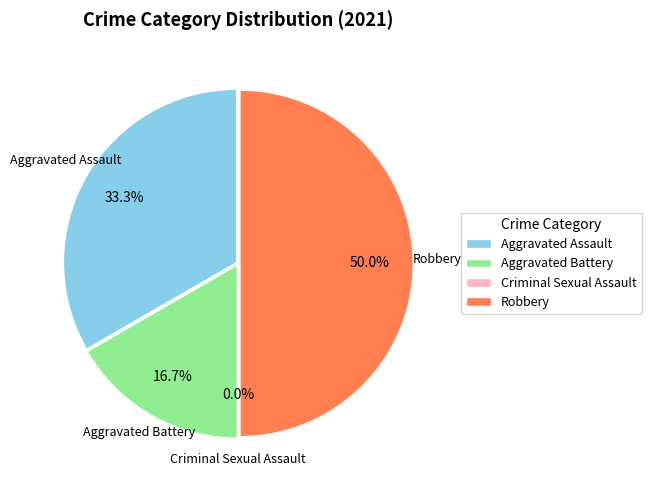

The Robbery slice represents 64% of the pie. True or false?

False